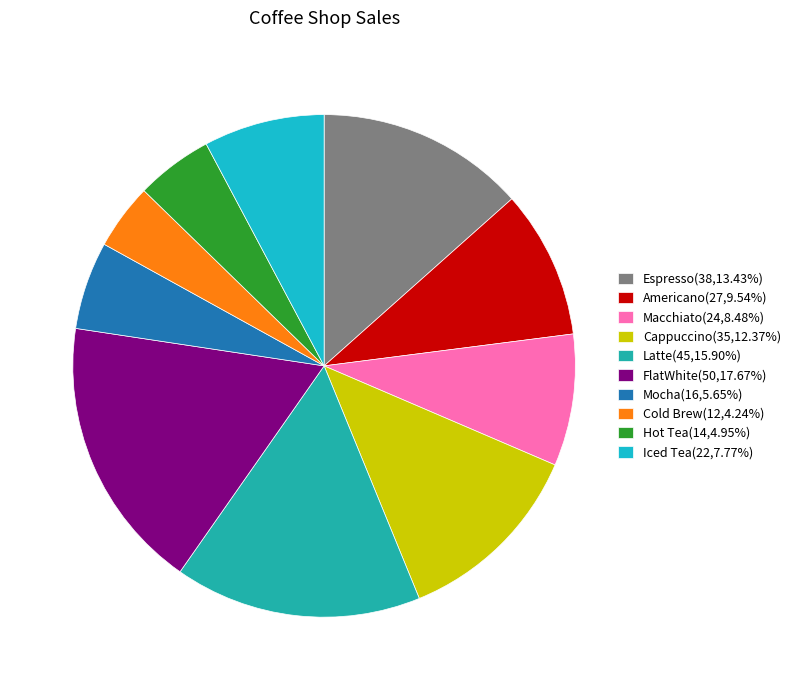

What is the total percentage of Cold Brew and Americano?

13.8%